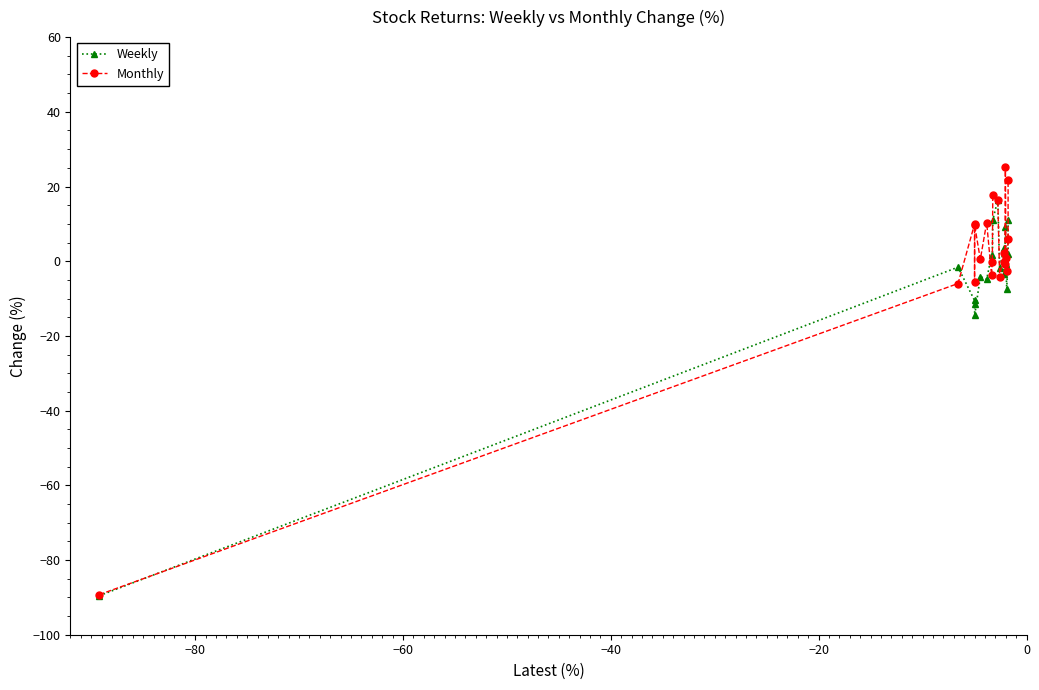

What is the minimum value for Monthly?

-89.3